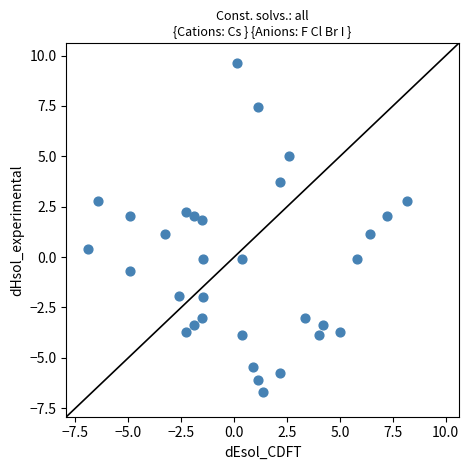

What is the range of X values (max minus min)?

15.1